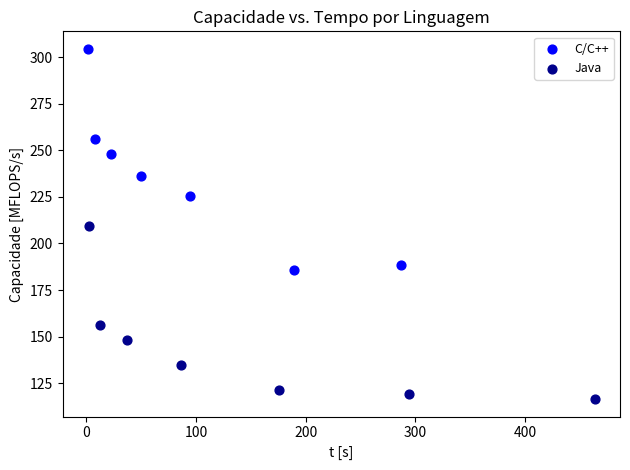

What are all the series names shown in the legend?

C/C++, Java